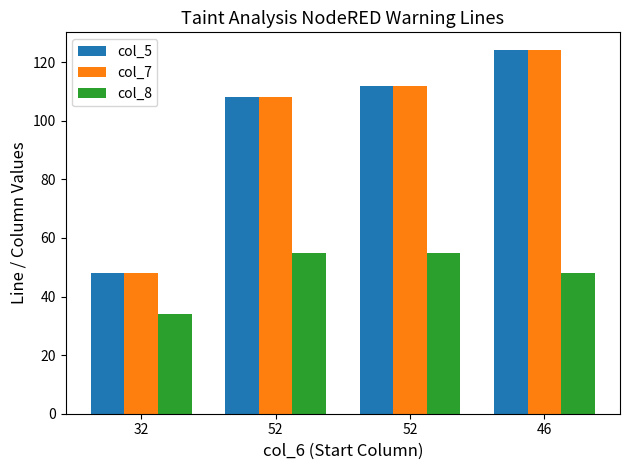

Does the chart contain any negative values?

No